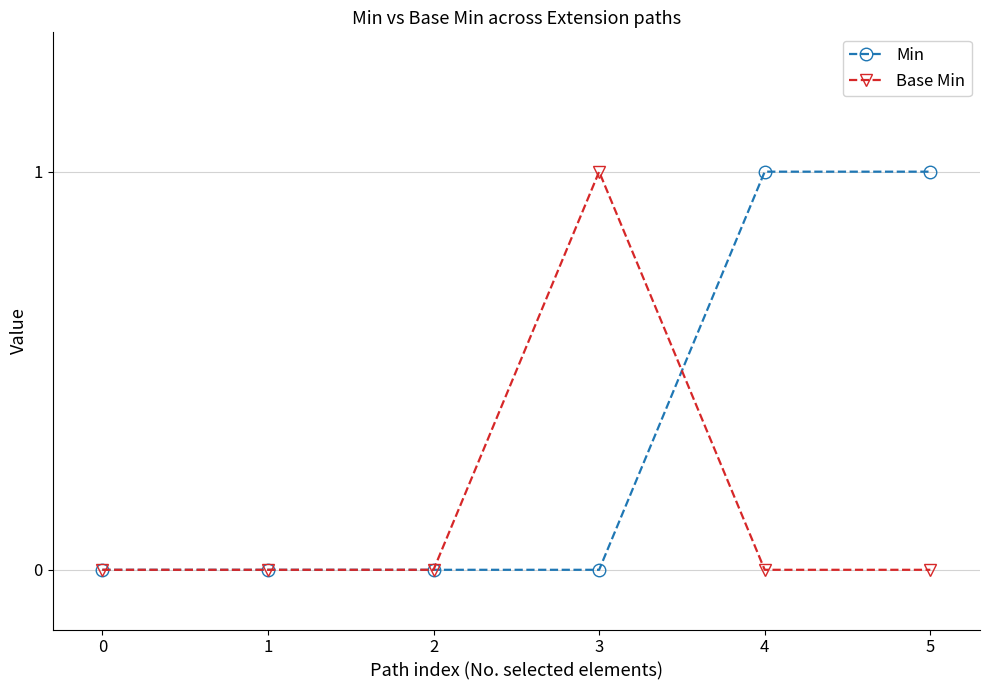

What are all the series names shown in the legend?

Min, Base Min